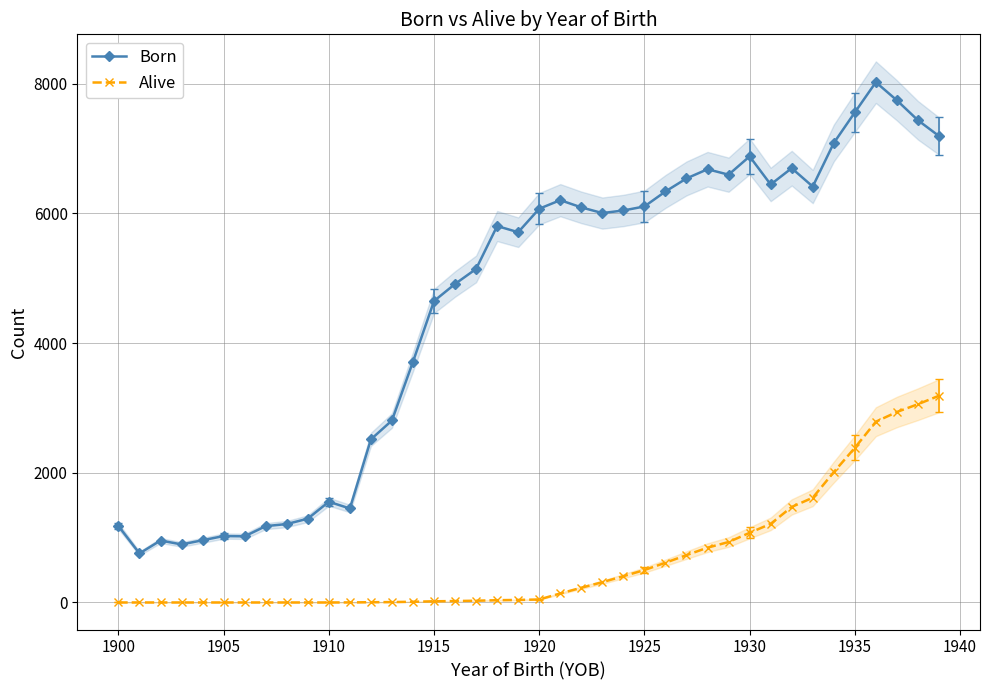

True or false: Born has more than 1 interior local peaks.

True